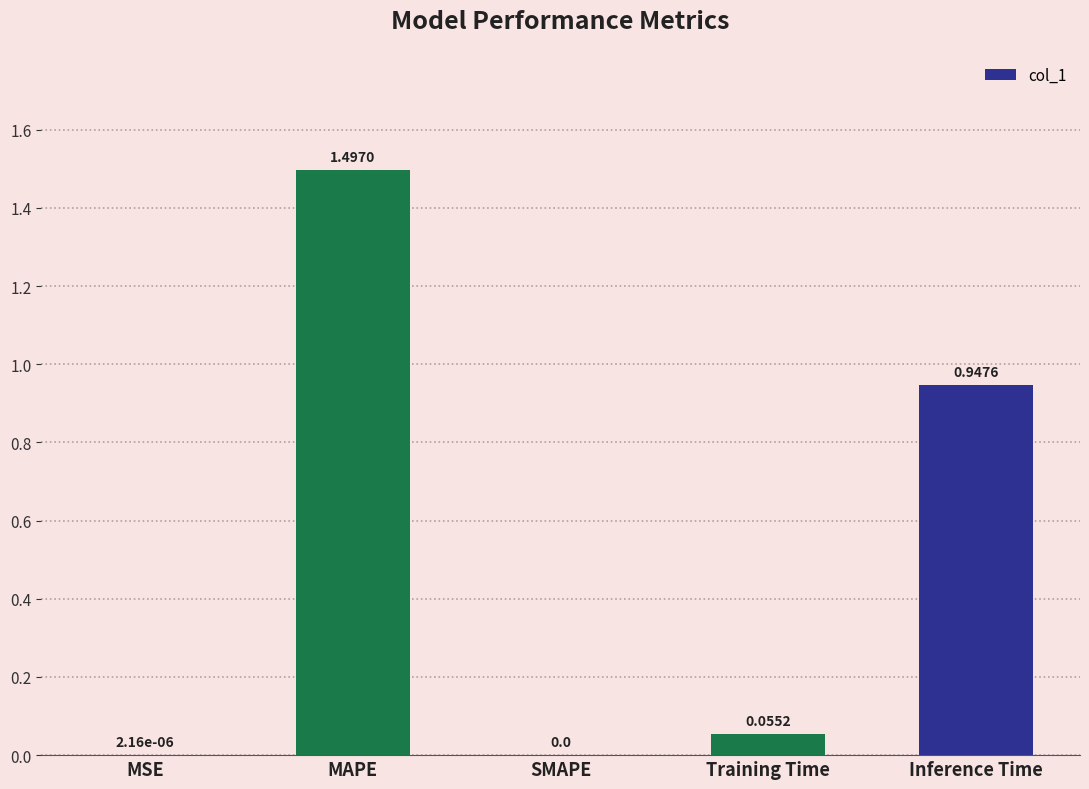

What is the change in value from SMAPE to Inference Time?

+0.9